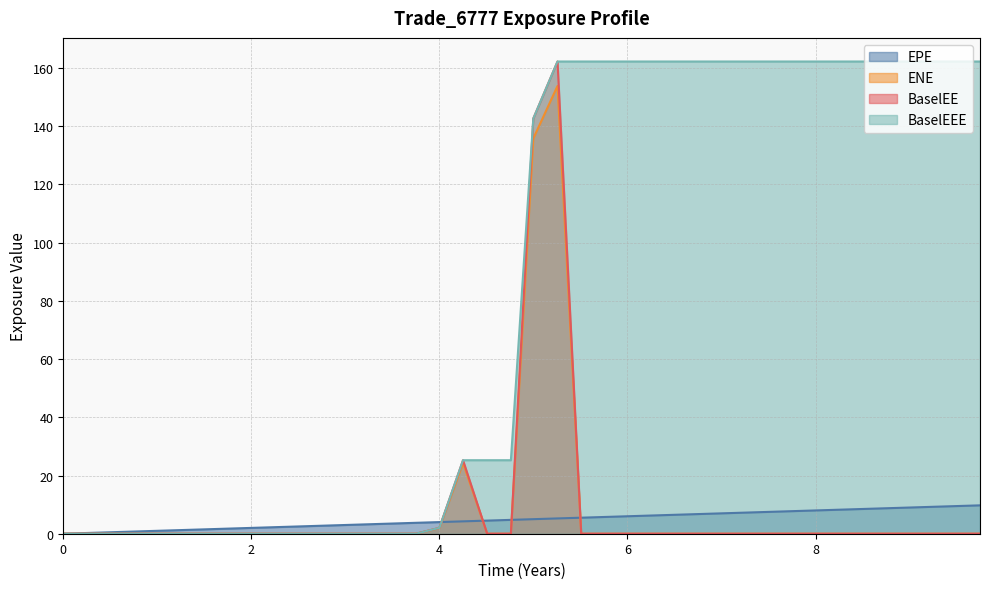

What is the maximum value for EPE?

9.7